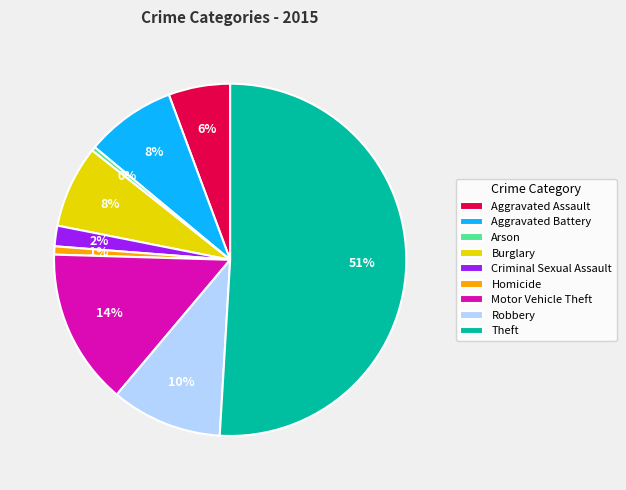

What is the ratio of the value at Criminal Sexual Assault to the value at Aggravated Assault?

0.3